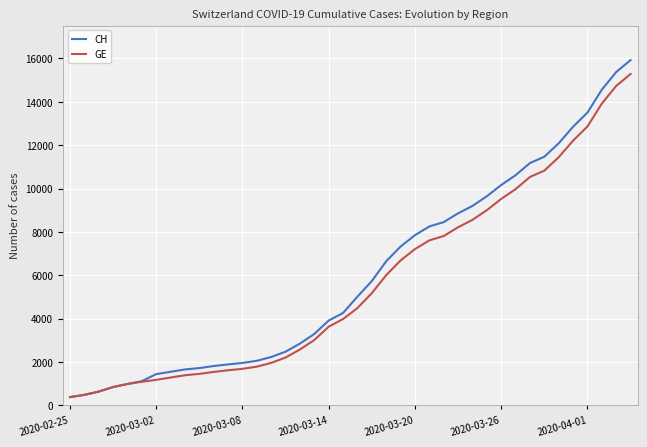

What is the smallest value displayed?

375